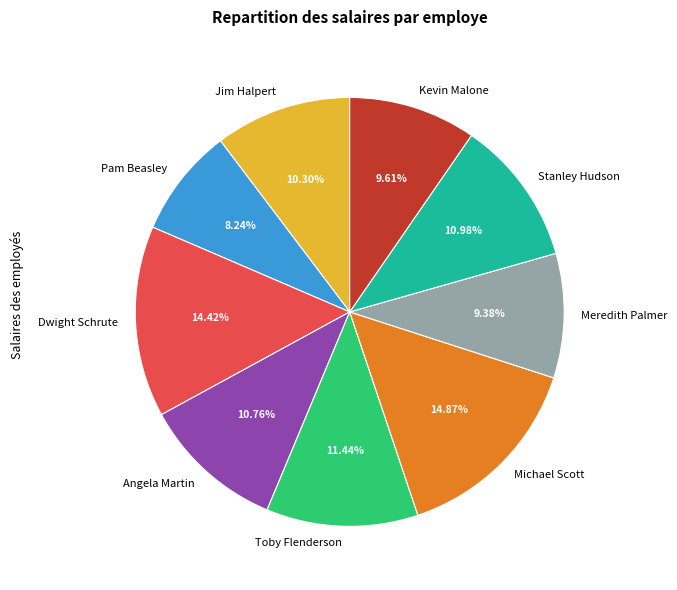

How many segments does this pie chart have?

9